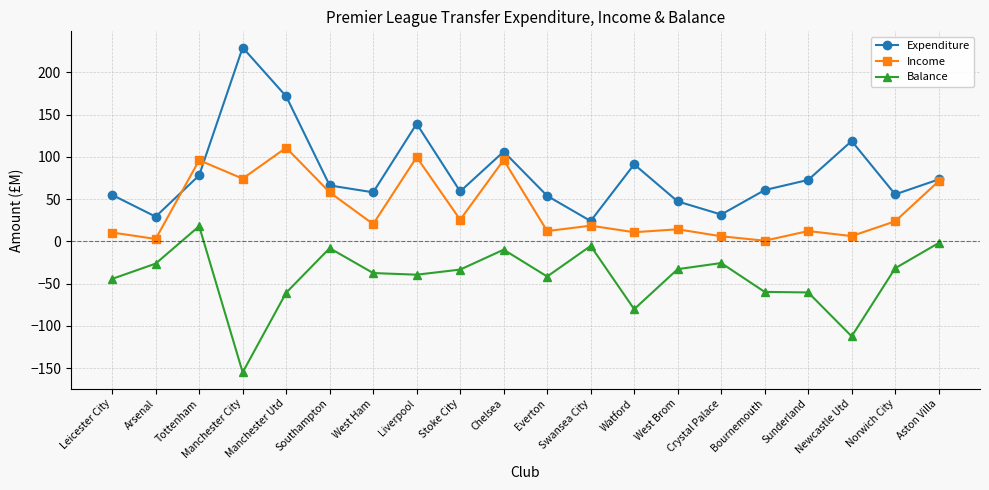

What is the label of the 17th point from the right?

Manchester City